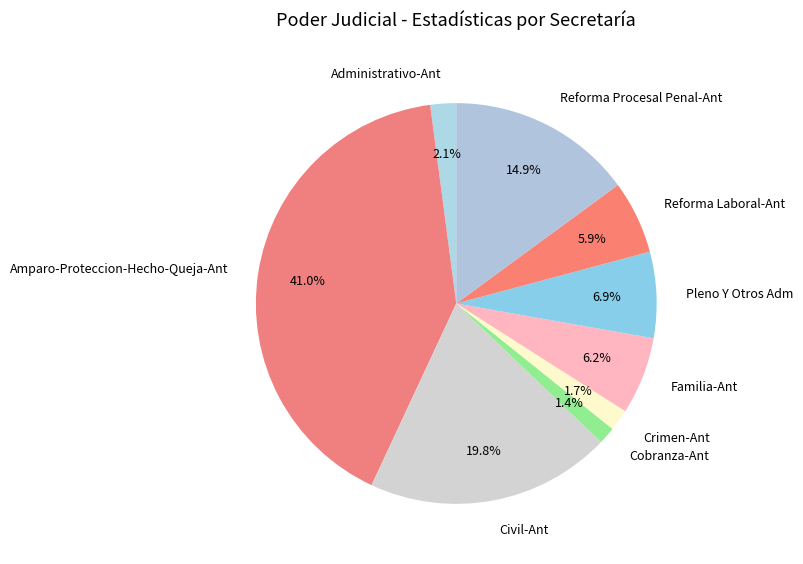

Is there any slice that represents more than half of the pie?

No